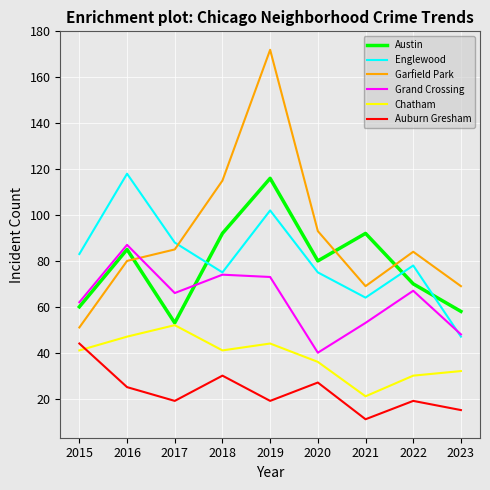

What is the total value across all series at 2021?

310